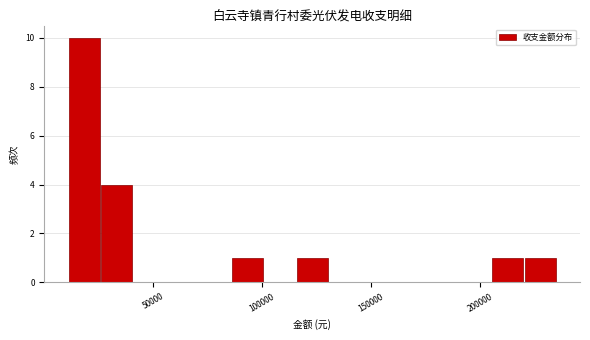

Around what value on the x-axis is the tallest bar? Give the approximate position of its centre, as read against the axis.

20000